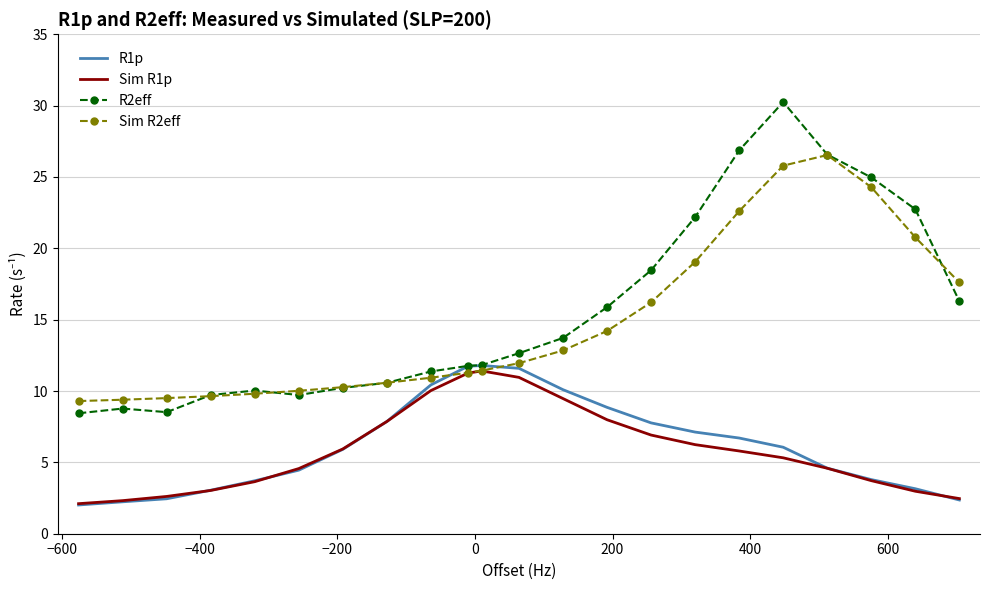

What is the minimum value shown in the chart?

2.0